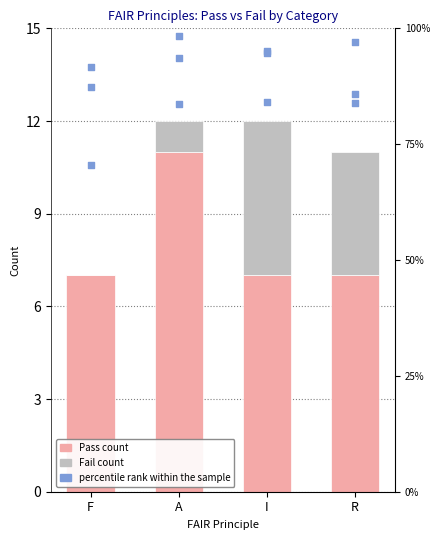

Which series has the widest spread of Y values?

Fail